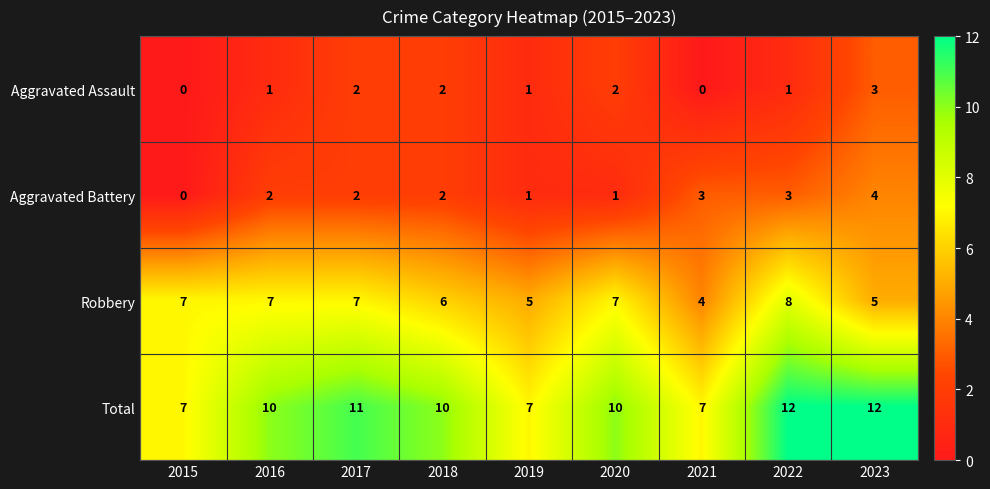

Is it true that Aggravated Battery equals 1 at 2019?

True